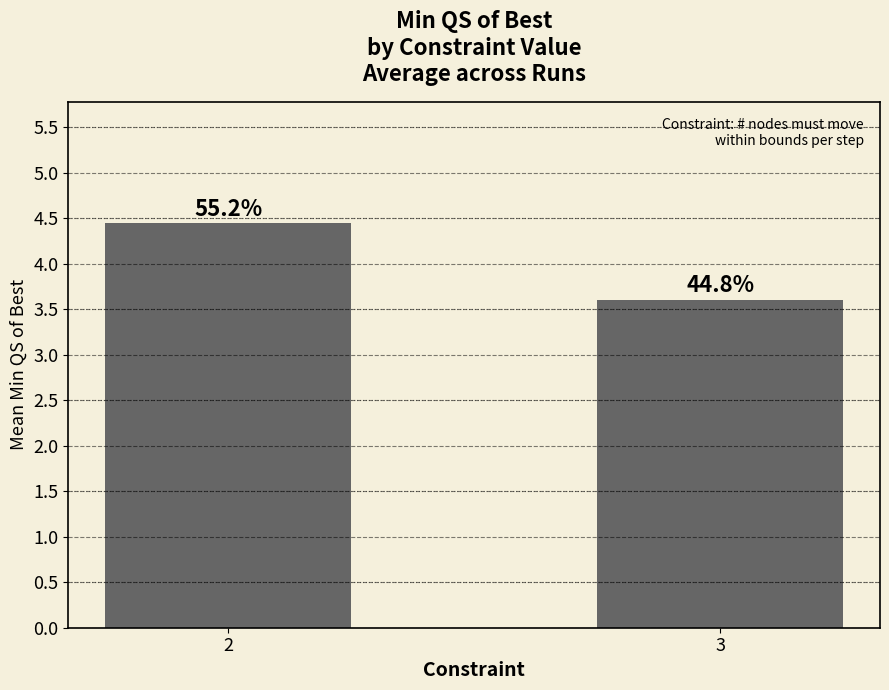

What is the sum of all values?

8.0